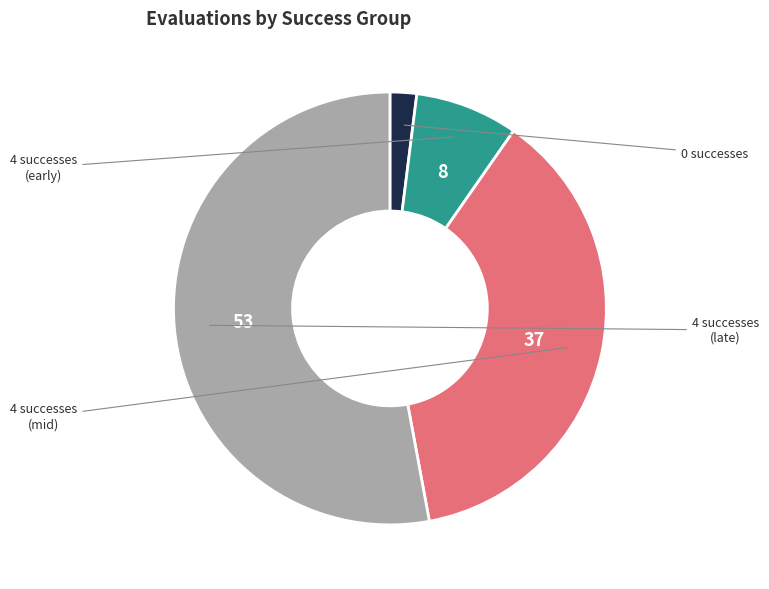

How many slices are in this pie chart?

4